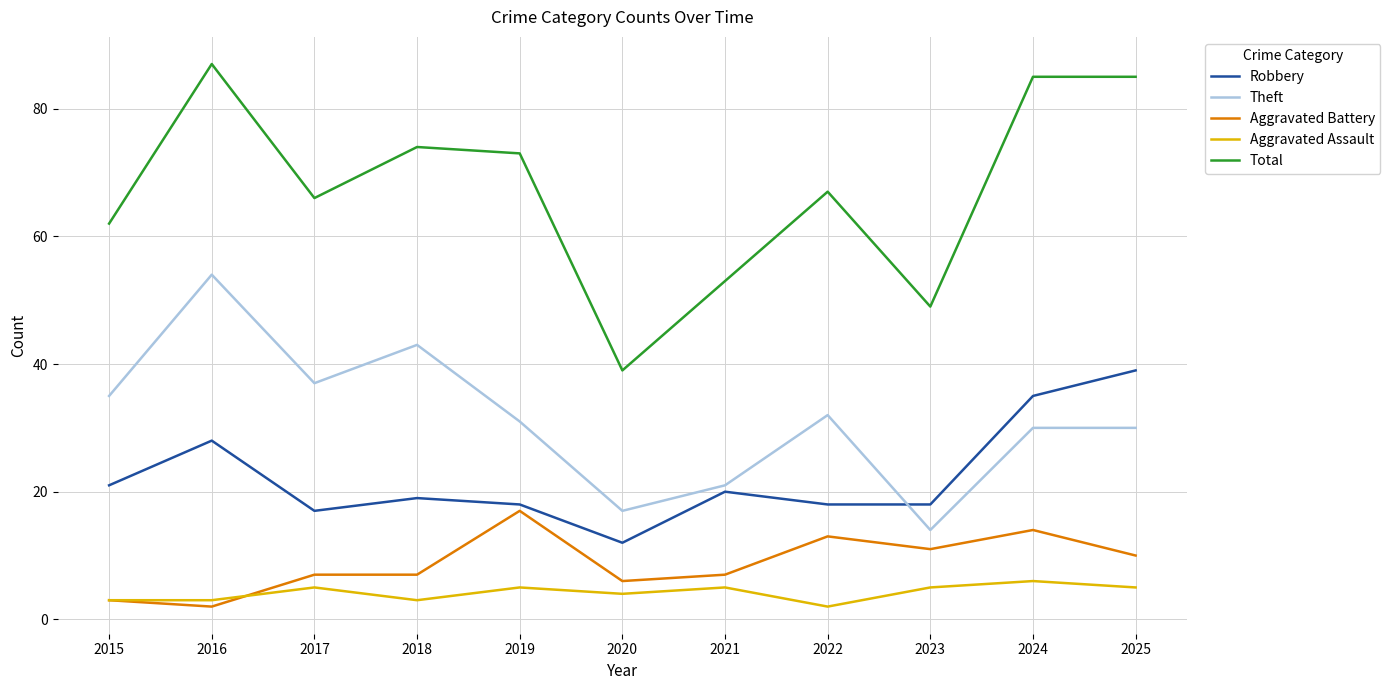

Which series has the largest range (max minus min)?

Total